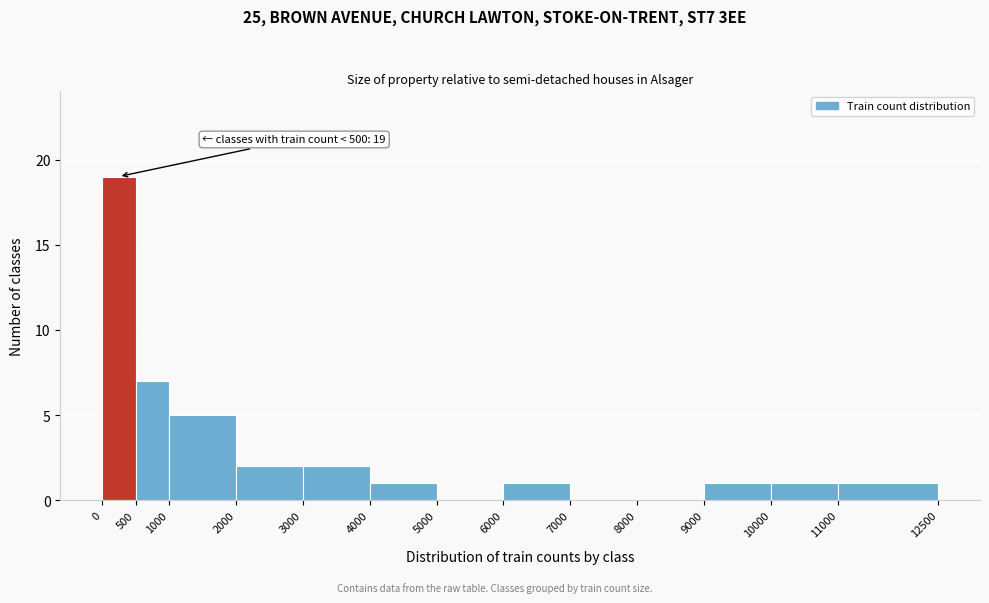

Over which range of the x-axis is the bar tallest?

0 to 500